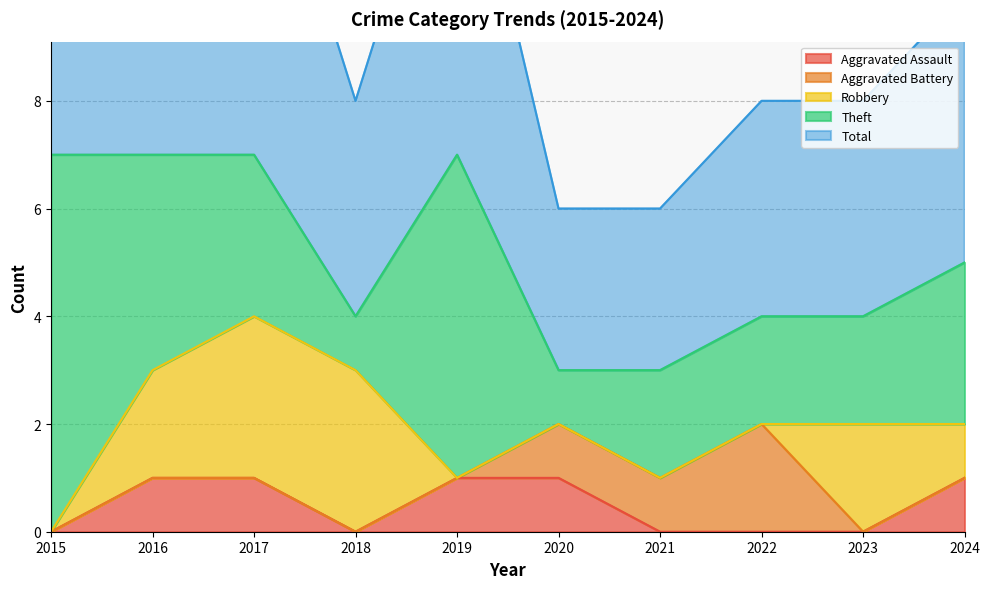

Between 2020 and 2022, which series saw the biggest shift?

Aggravated Assault